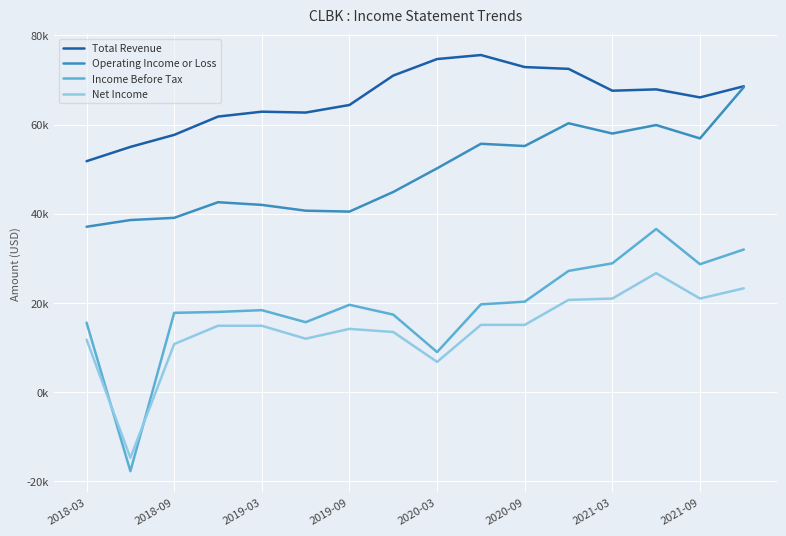

Is this an area chart (filled region under the line)?

No